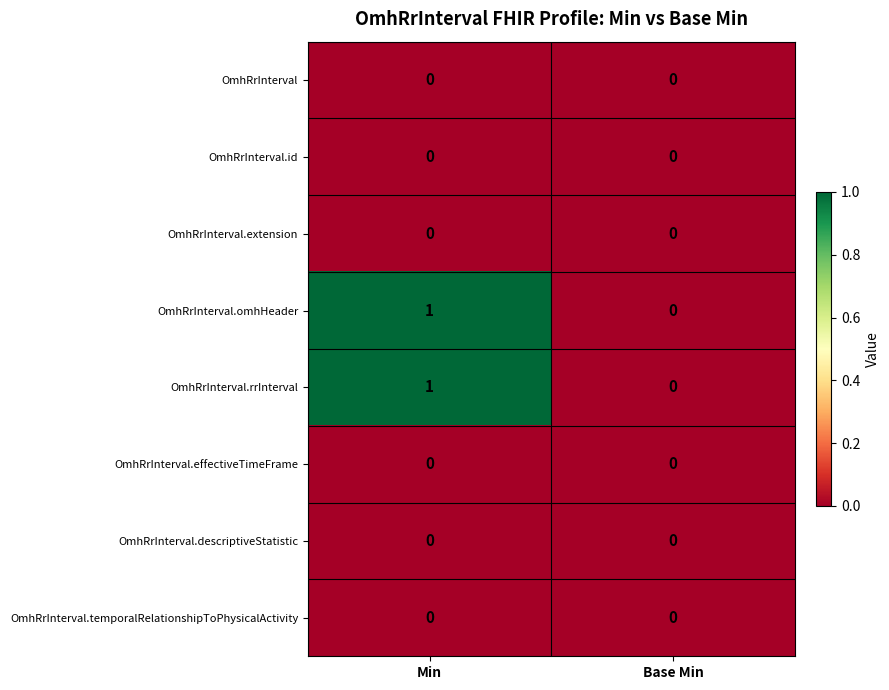

Reading right to left, list all the values displayed in this chart.

OmhRrInterval: Base Min=0	Min=0
OmhRrInterval.id: Base Min=0	Min=0
OmhRrInterval.extension: Base Min=0	Min=0
OmhRrInterval.omhHeader: Base Min=0	Min=1
OmhRrInterval.rrInterval: Base Min=0	Min=1
OmhRrInterval.effectiveTimeFrame: Base Min=0	Min=0
OmhRrInterval.descriptiveStatistic: Base Min=0	Min=0
OmhRrInterval.temporalRelationshipToPhysicalActivity: Base Min=0	Min=0